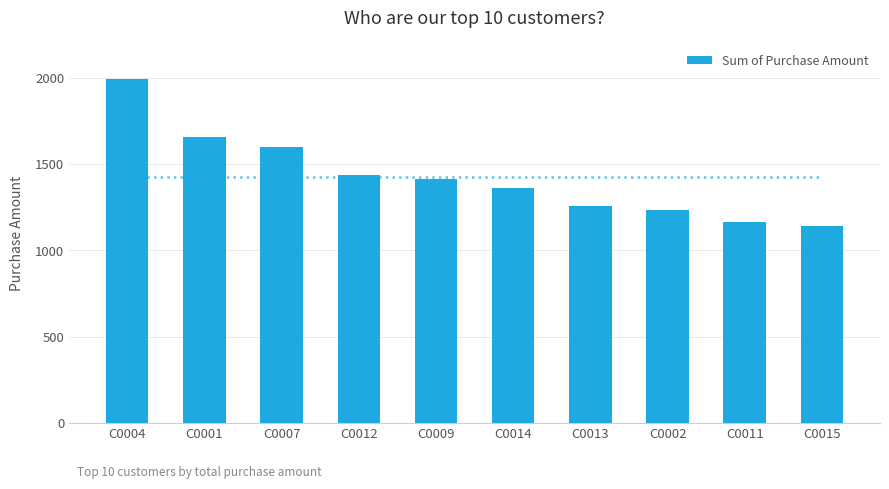

What is the label of the 9th bar from the right?

C0001